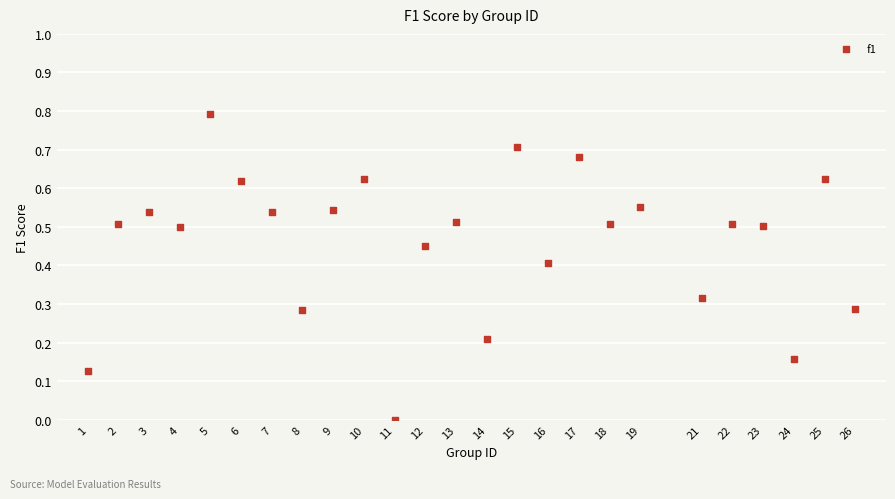

What is the range of Y values (max minus min)?

0.8